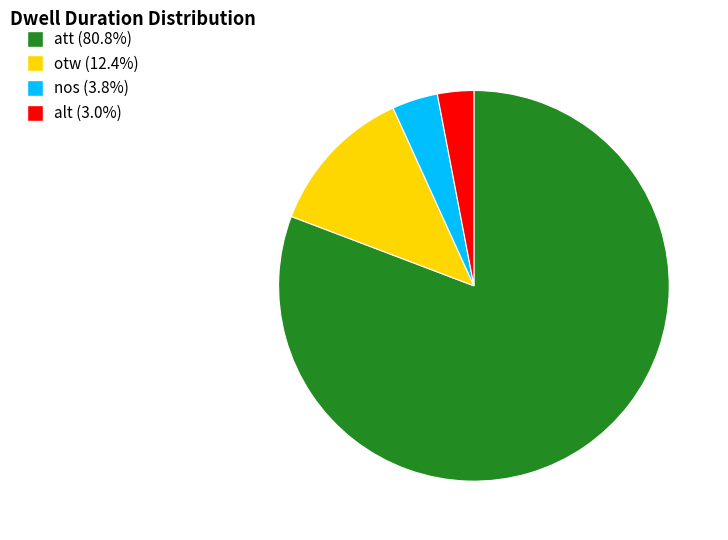

How many segments does this pie chart have?

4